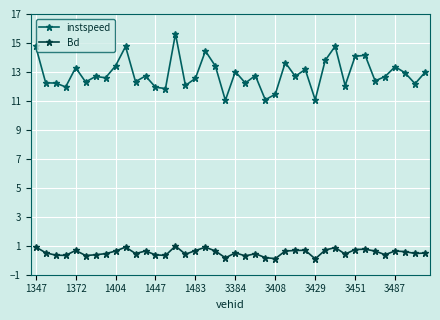

List the series in order of their peak value, lowest first.

Bd, instspeed